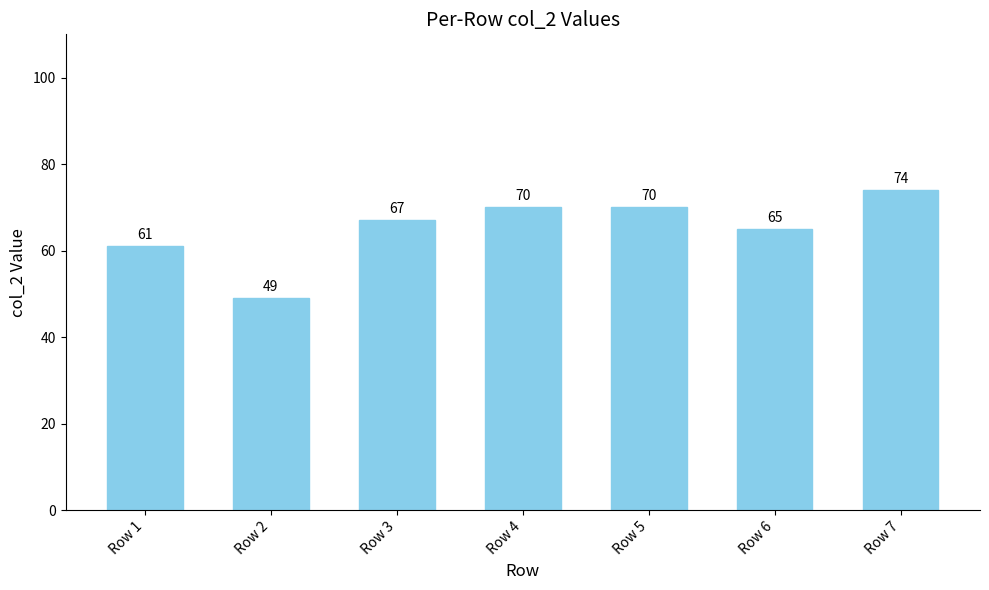

What is the change in value from Row 2 to Row 6?

+16